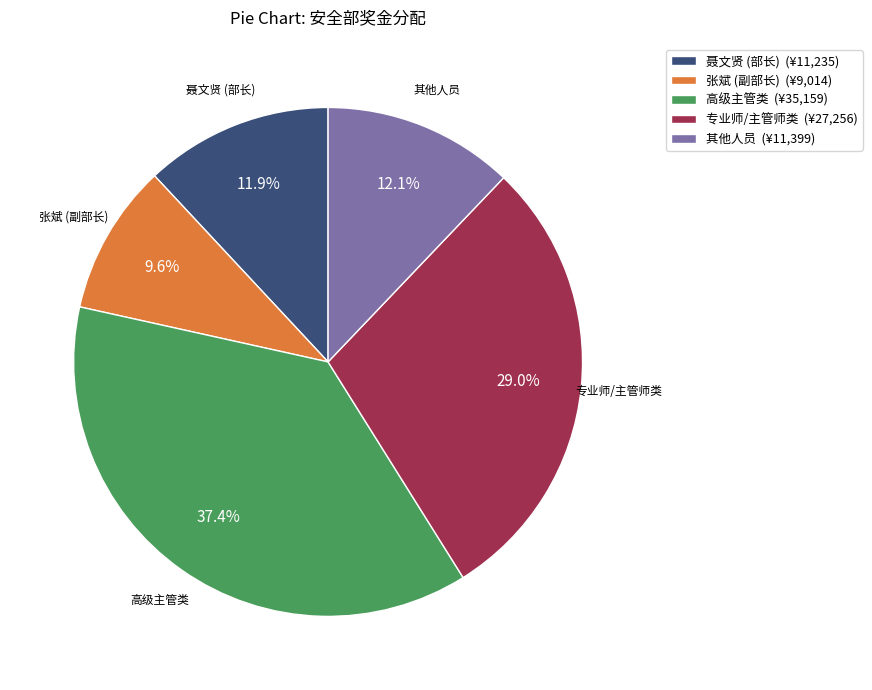

Between 张斌 (副部长) (¥9,014) and 聂文贤 (部长) (¥11,235), which is larger?

聂文贤 (部长) (¥11,235)